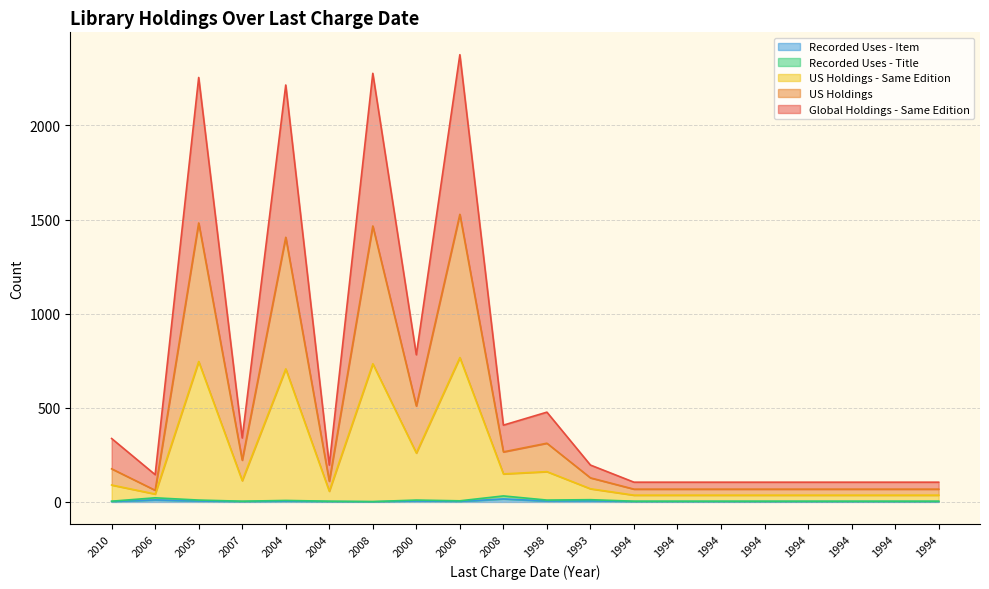

What are all the series names shown in the legend?

US Holdings, Global Holdings - Same Edition, US Holdings - Same Edition, Recorded Uses - Title, Recorded Uses - Item